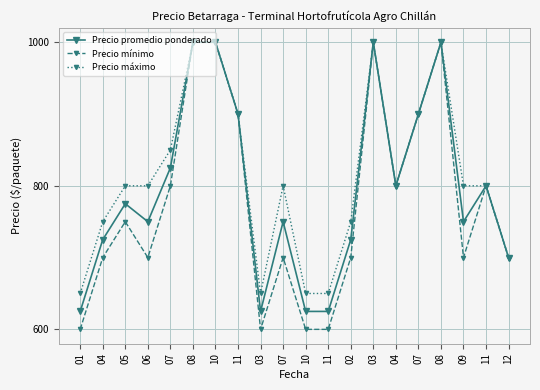

What is the difference between the second highest and second lowest values in the Precio promedio ponderado series?

375